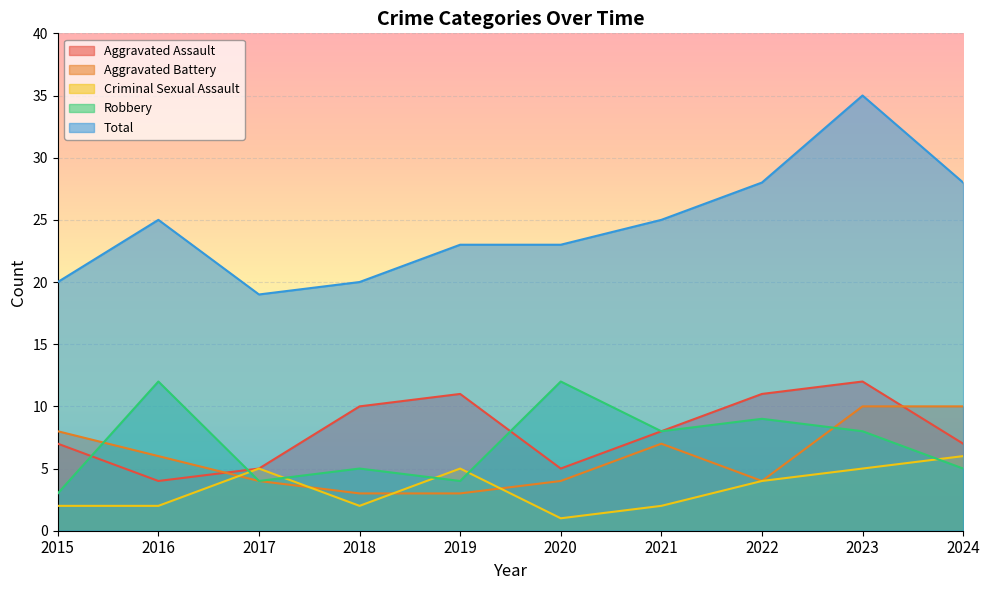

How many lines are shown in the chart?

5